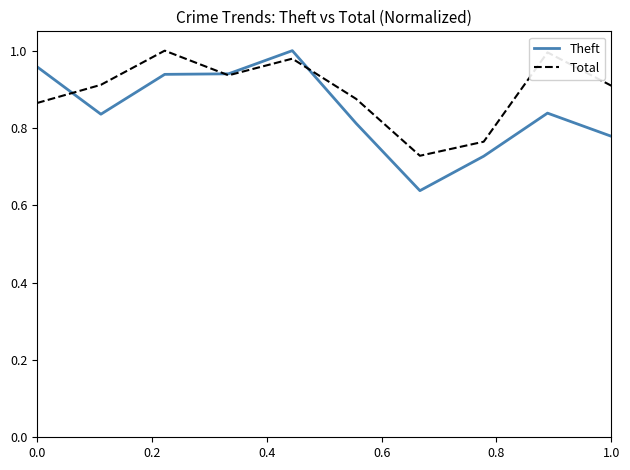

What are all the series names shown in the legend?

Theft, Total